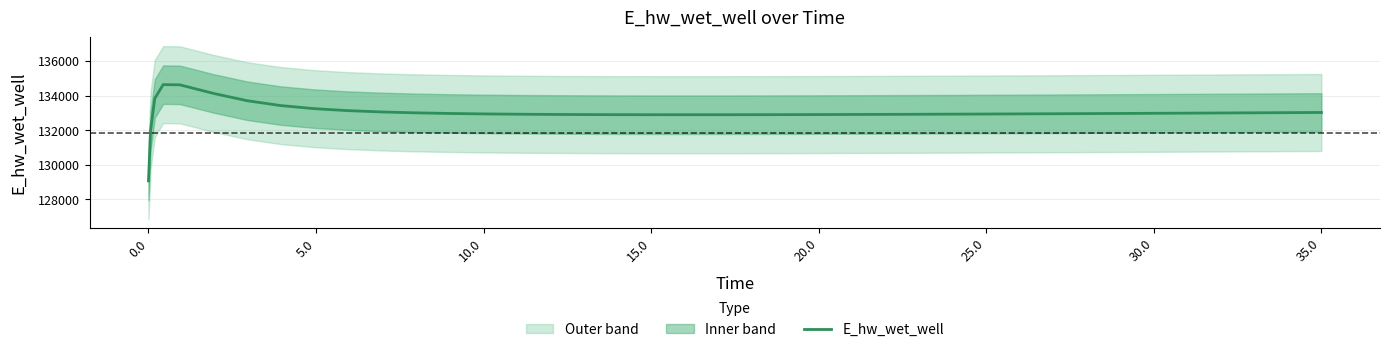

How many points are higher than both their immediate neighbors (excluding endpoints)?

1